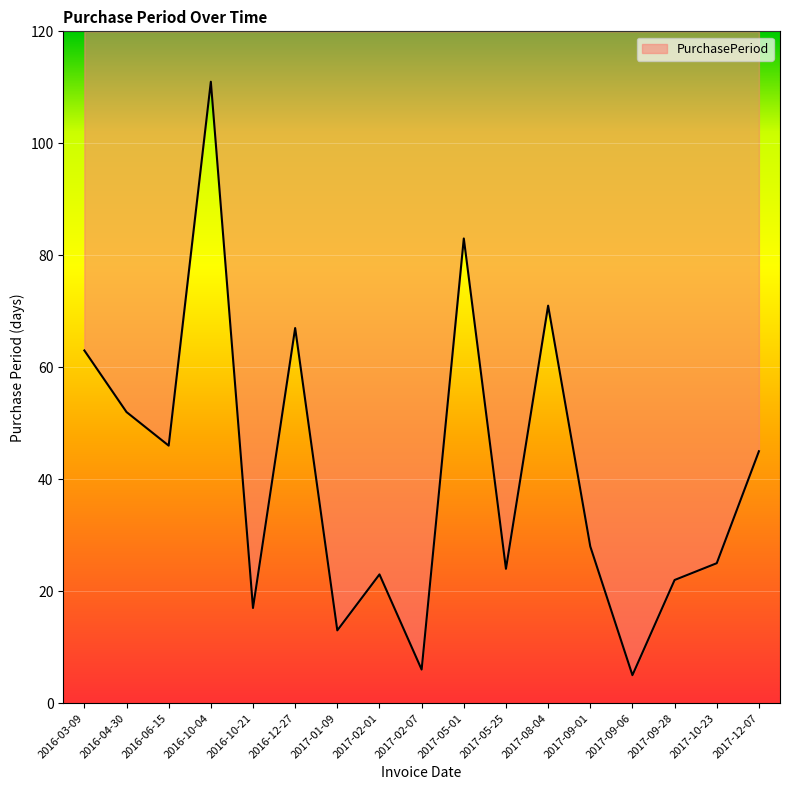

Reading left to right, transcribe all the data shown in this chart.

2016-03-09=63	2016-04-30=52	2016-06-15=46	2016-10-04=111	2016-10-21=17	2016-12-27=67	2017-01-09=13	2017-02-01=23	2017-02-07=6	2017-05-01=83	2017-05-25=24	2017-08-04=71	2017-09-01=28	2017-09-06=5	2017-09-28=22	2017-10-23=25	2017-12-07=45